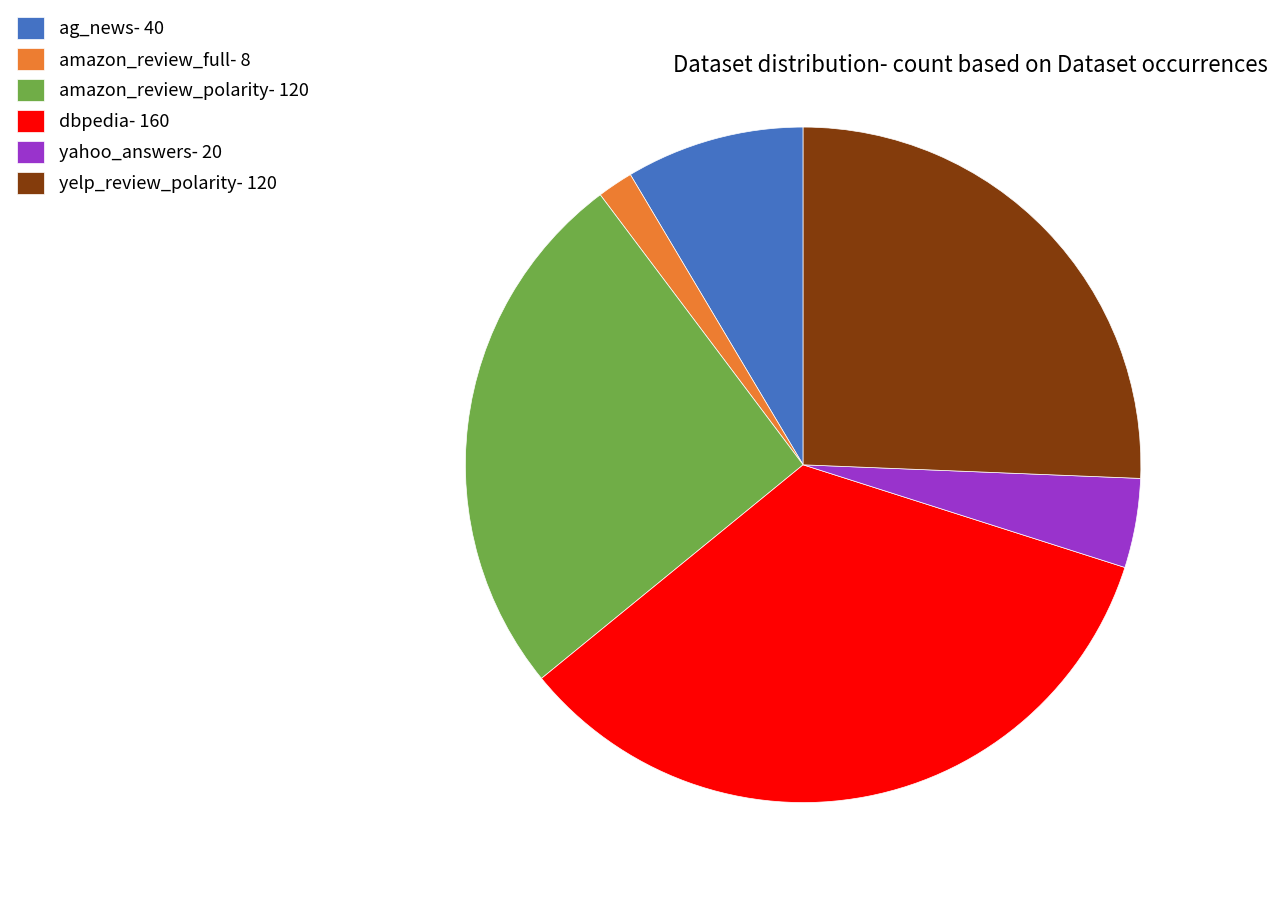

What is the ratio of the value at amazon_review_full- 8 to the value at yahoo_answers- 20?

0.4